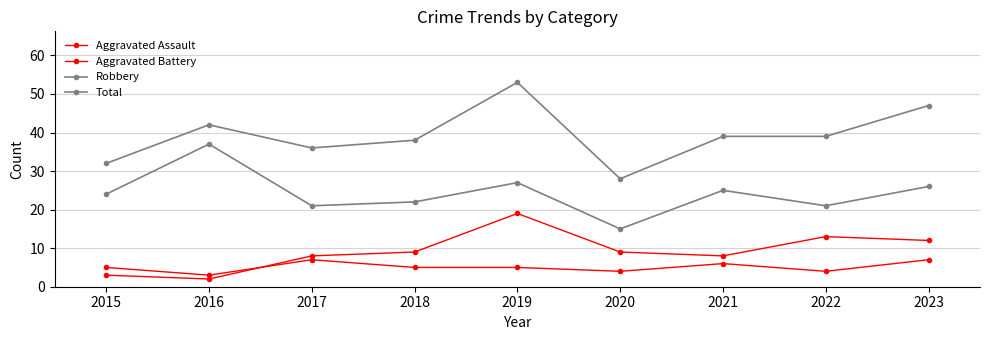

Reading left to right, extract all data points from this chart.

Aggravated Assault: 5	3	7	5	5	4	6	4	7
Aggravated Battery: 3	2	8	9	19	9	8	13	12
Robbery: 24	37	21	22	27	15	25	21	26
Total: 32	42	36	38	53	28	39	39	47